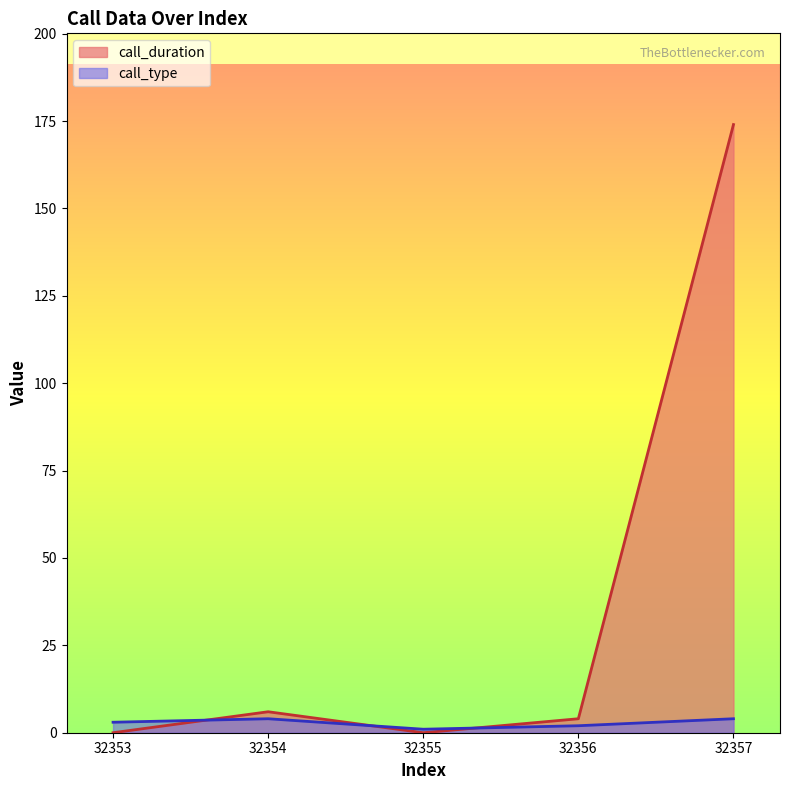

Is the value of call_duration at 32356 greater than the value of call_type at 32354?

No